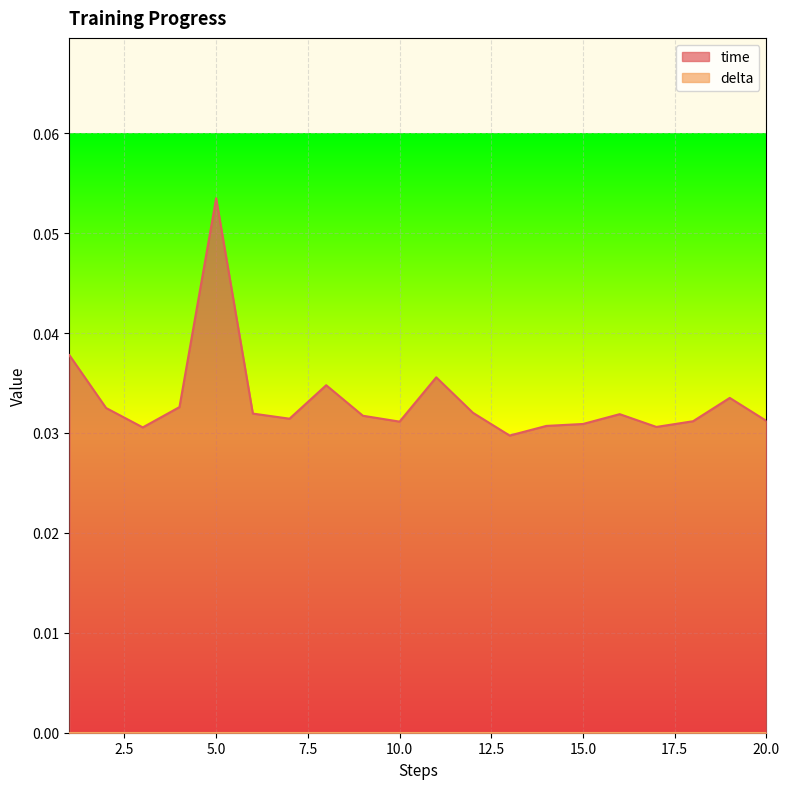

List the labels in order of value, smallest first.

13, 3, 17, 14, 15, 10, 18, 20, 7, 9, 16, 6, 12, 2, 4, 19, 8, 11, 1, 5